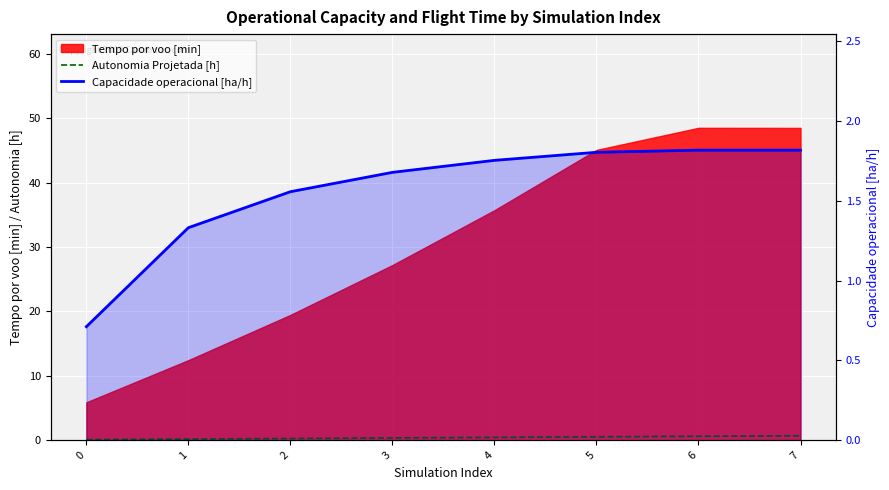

Which series has the largest range (max minus min)?

Capacidade operacional [ha/h]